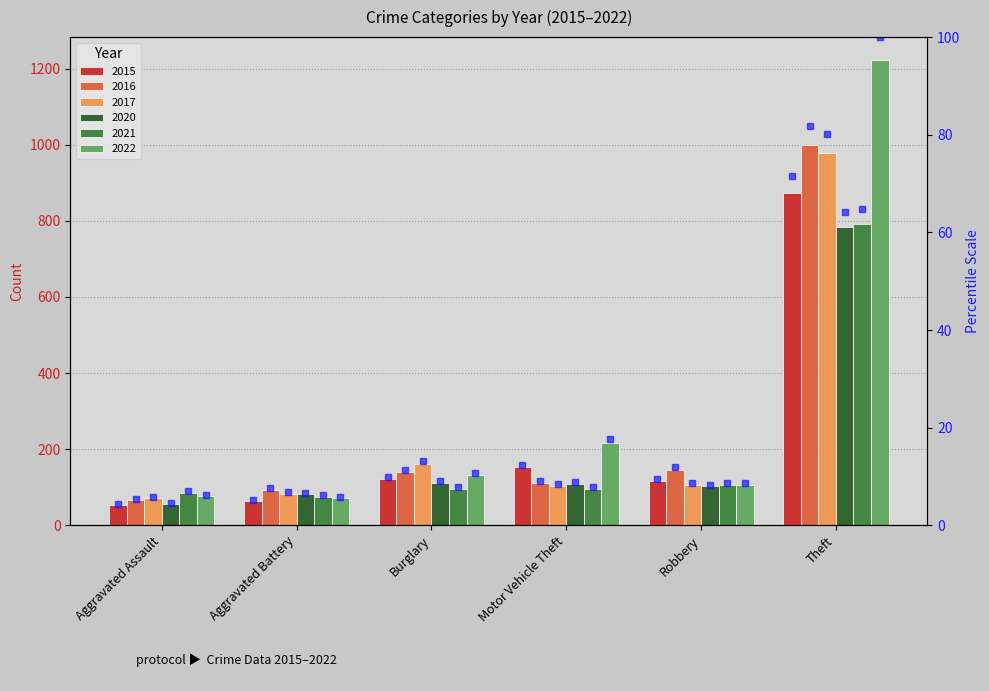

What is the lowest value of the 2021 pct series?

6.1